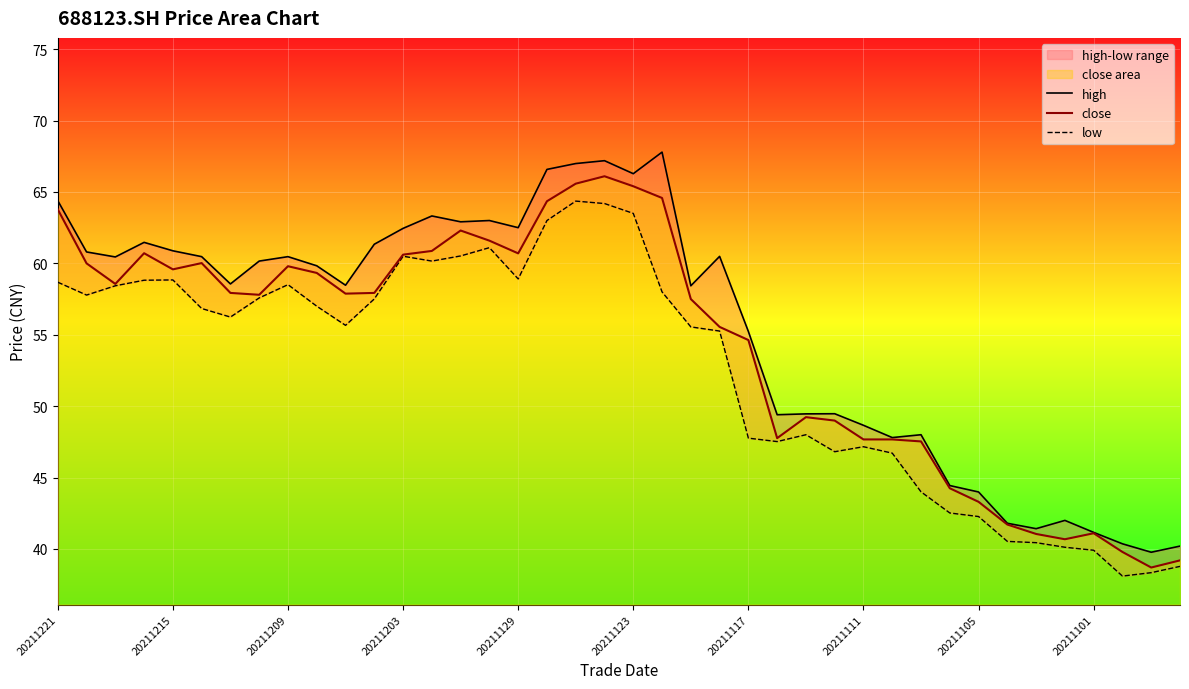

The low series shows 60.2 at 13. True or false?

True